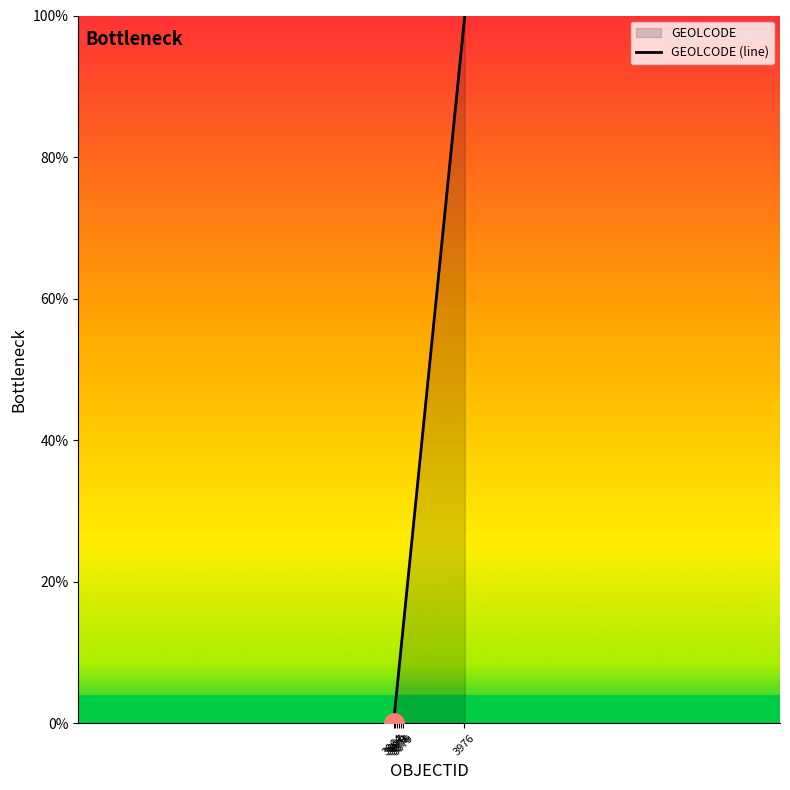

What is the difference between the maximum and minimum values?

100.0